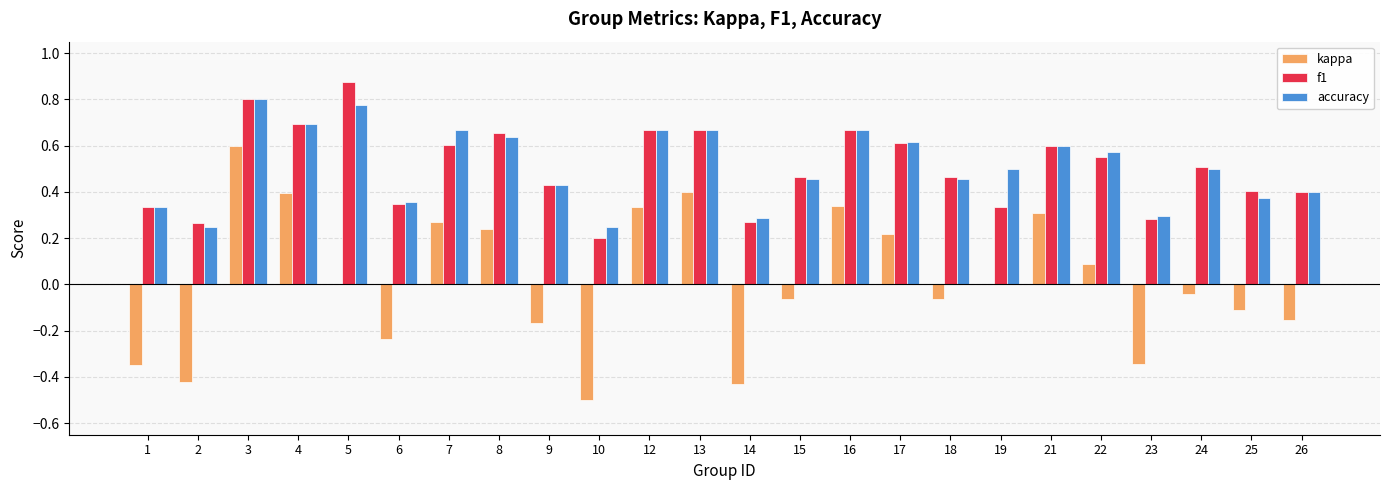

How many data points does each series have?

24